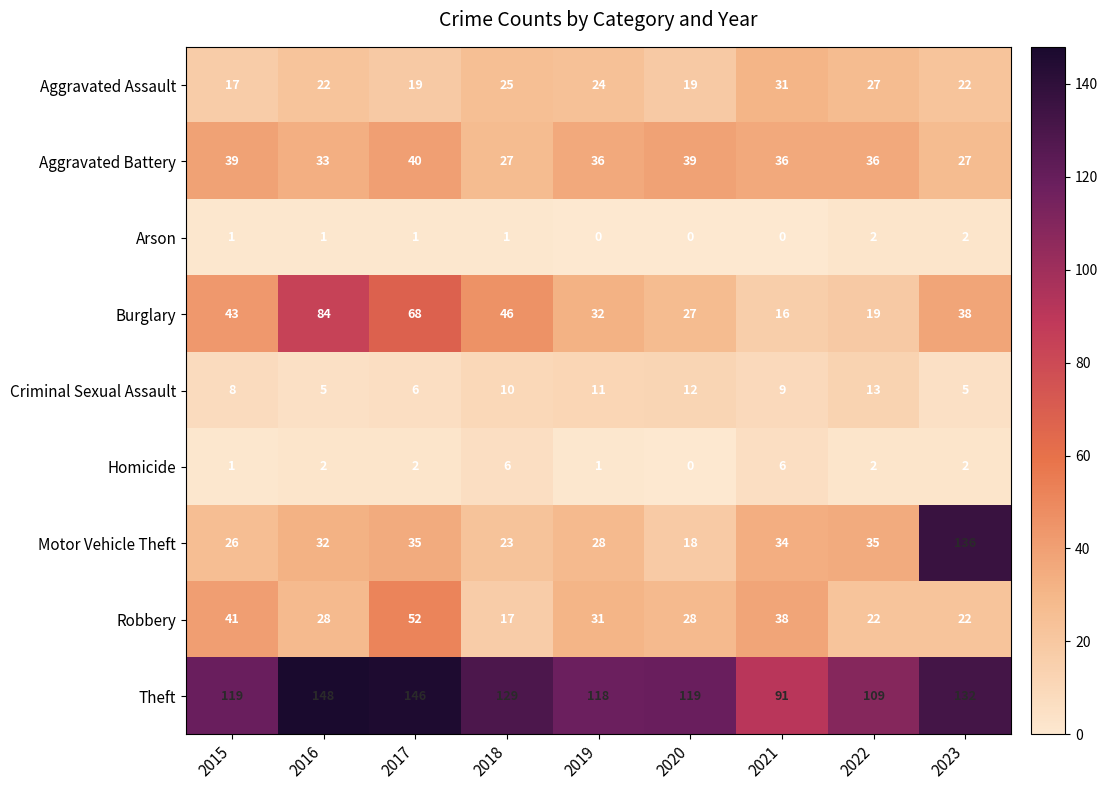

What is the total value across all series at 2019?

281